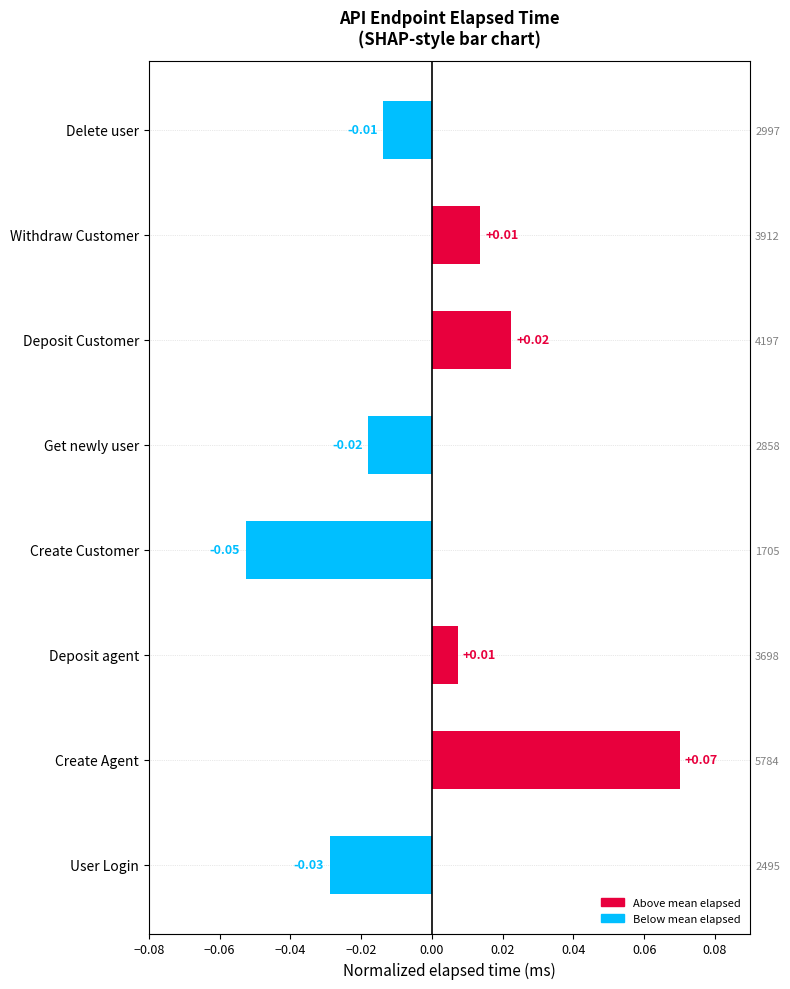

How many categories are shown in the chart?

8